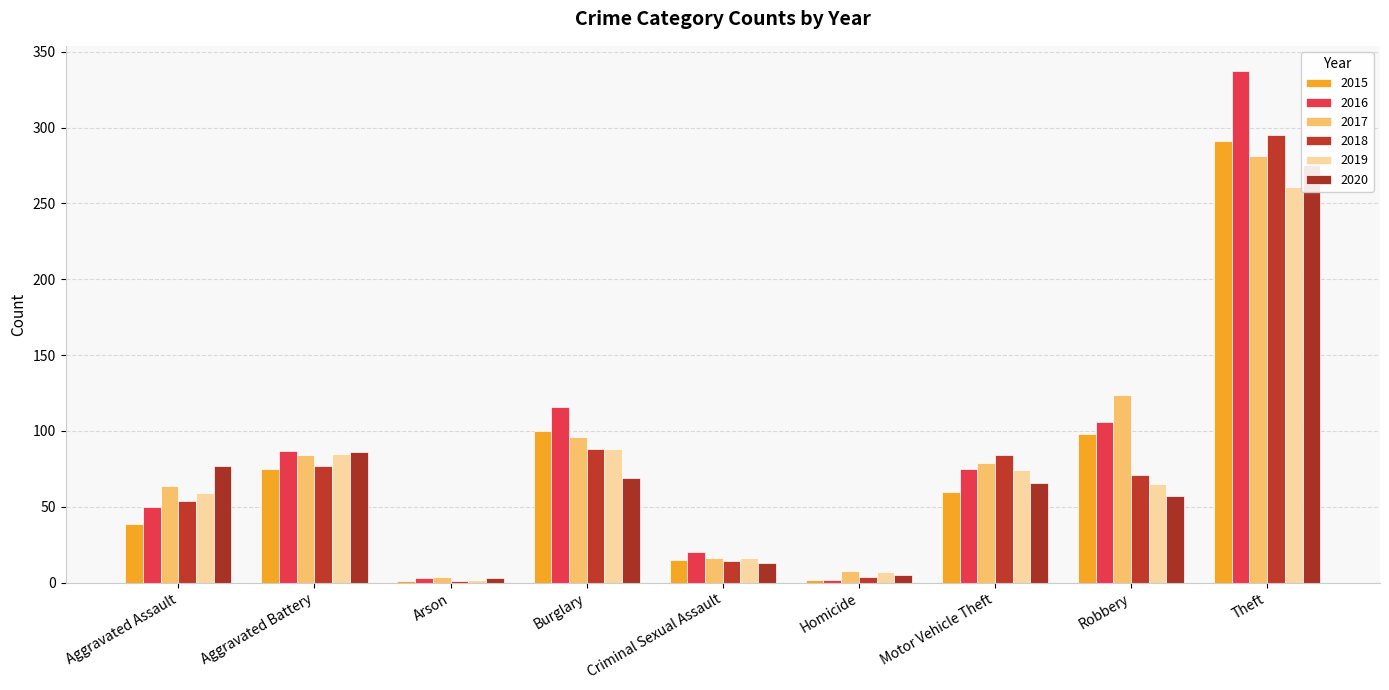

What is the greatest value displayed?

337